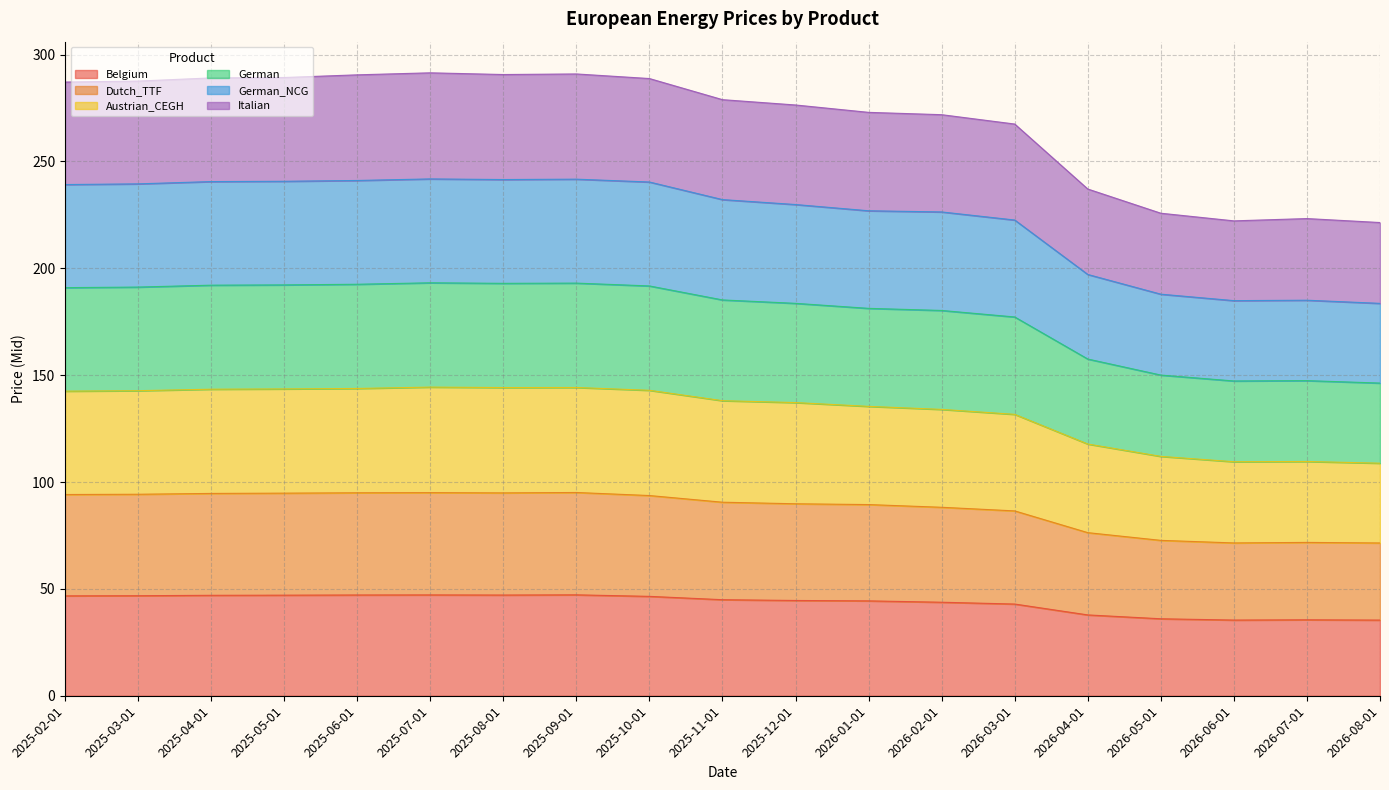

The value of Dutch_TTF at 2025-06-01 is 143.1. True or false?

False